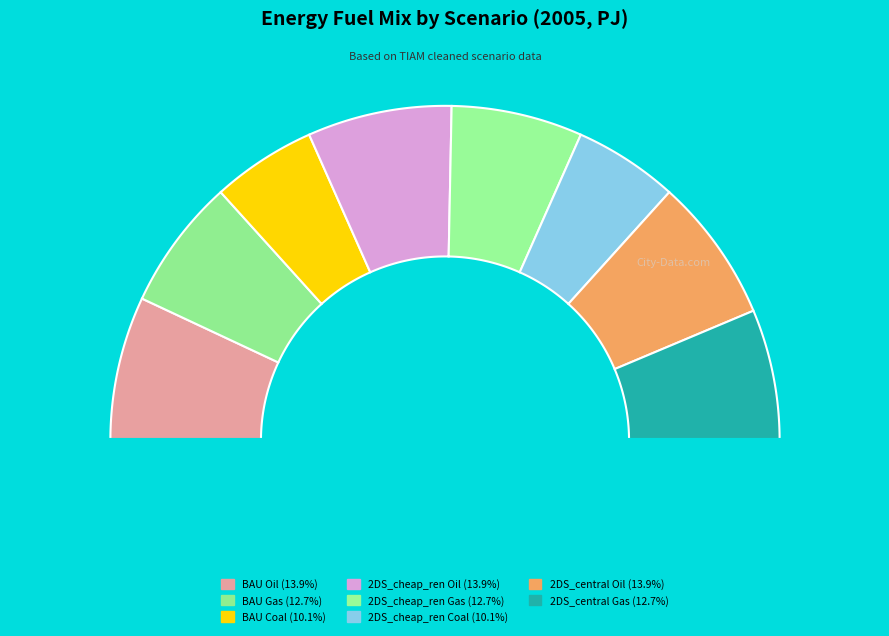

Combined, do 2DS_cheap_ren Coal and 2DS_cheap_ren Oil account for over 50%?

No